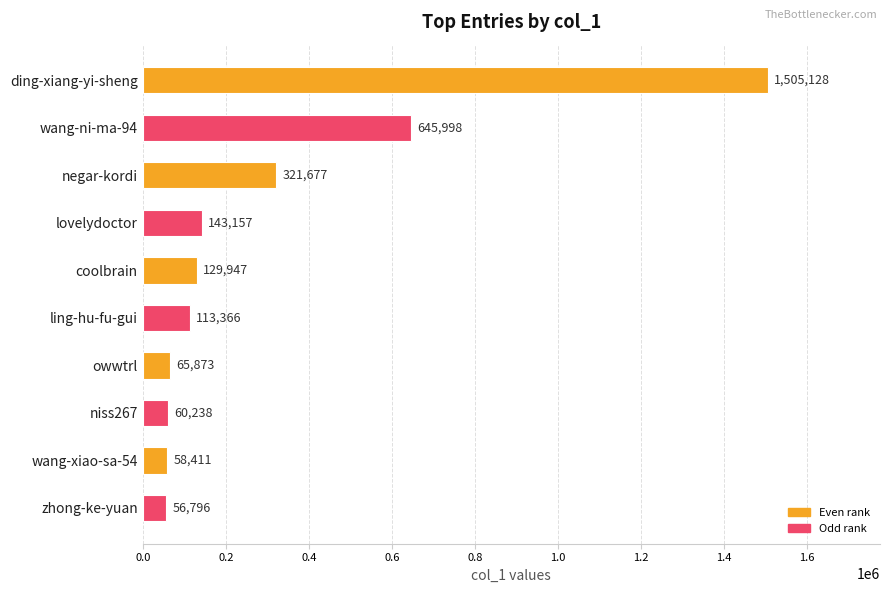

True or false: the data shows 27865 at coolbrain.

False